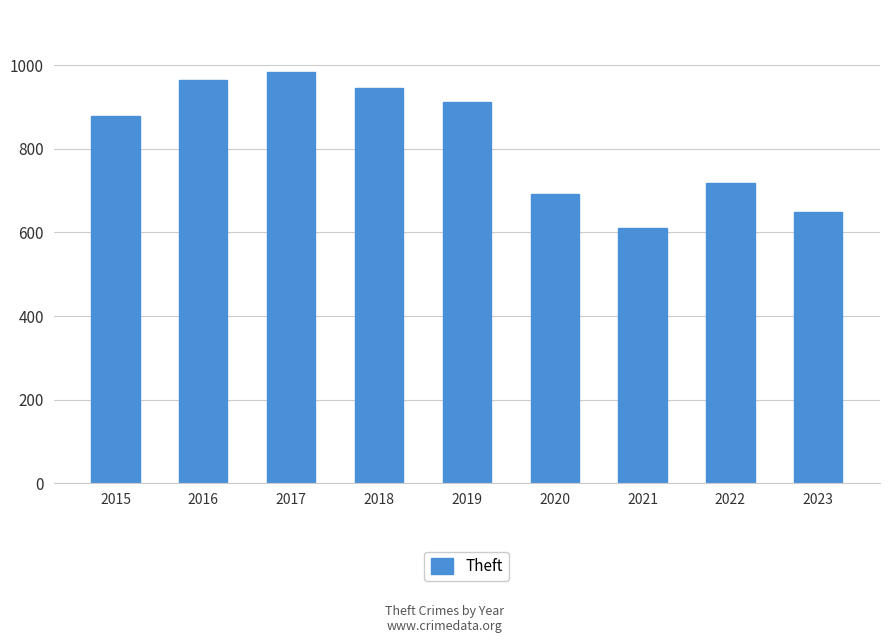

Reading right to left, extract all data points from this chart.

648	719	611	693	912	945	985	964	880